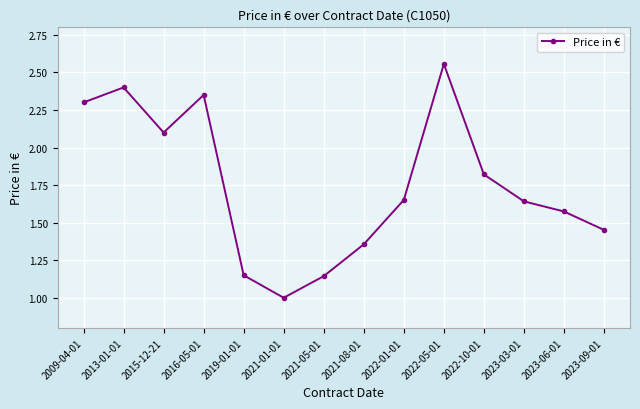

What is the minimum value shown in the chart?

1.0